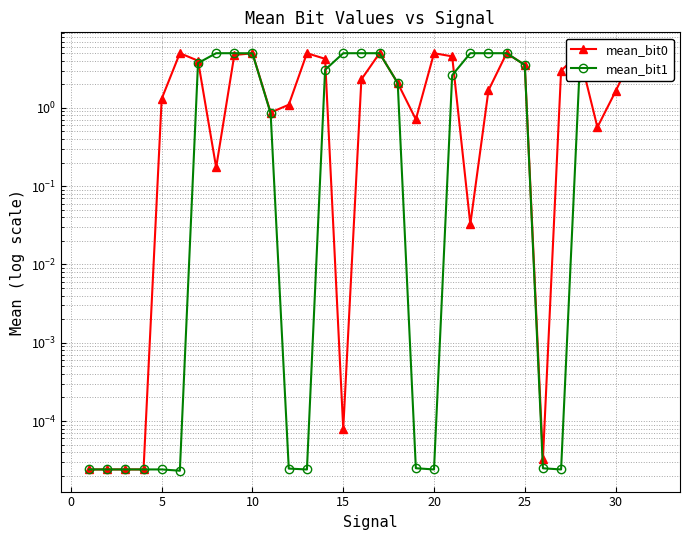

In mean_bit0, how many points are lower than both neighbors (excluding endpoints)?

8